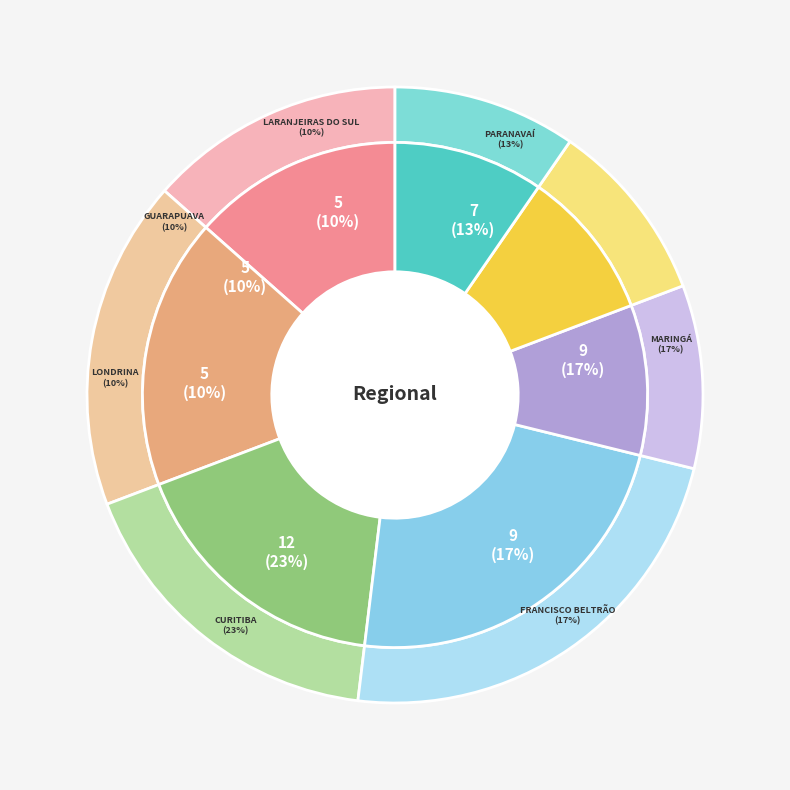

Which has a higher value, Guarapuava or Curitiba?

Curitiba